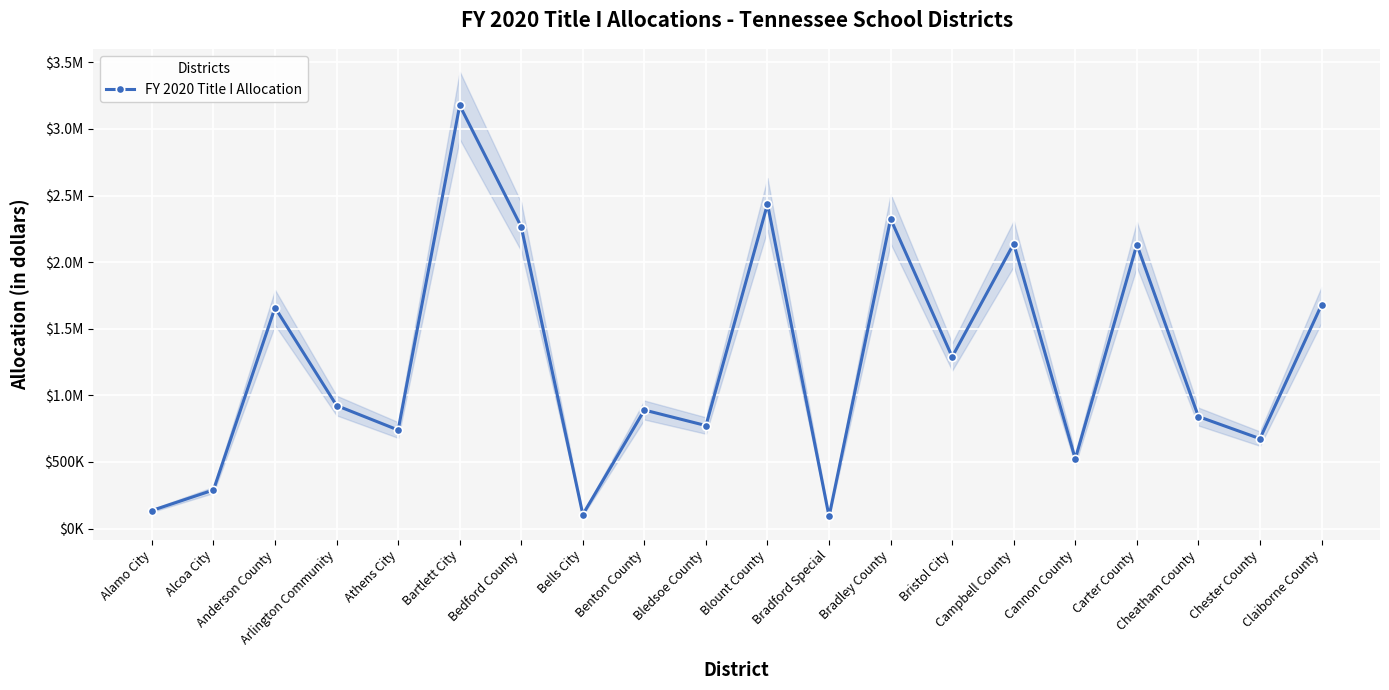

What is the label of the 15th point from the right?

Bartlett City